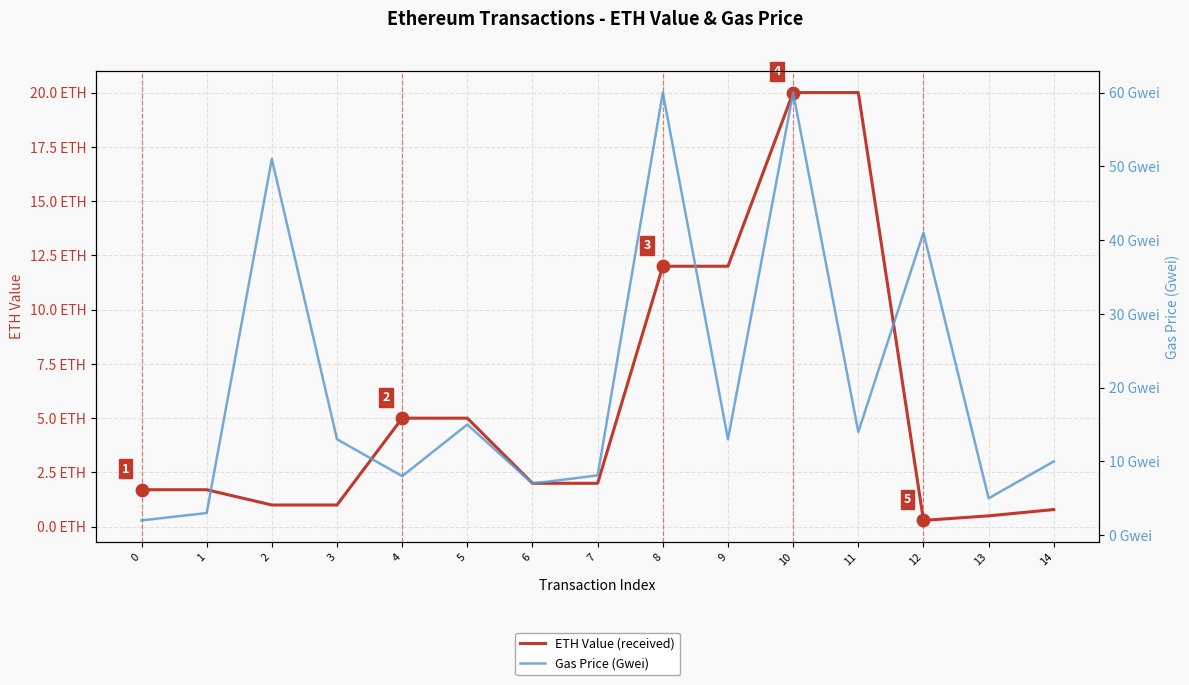

Is the value of Gas Price (Gwei) at 9 greater than the value of ETH Value (received) at 0?

Yes